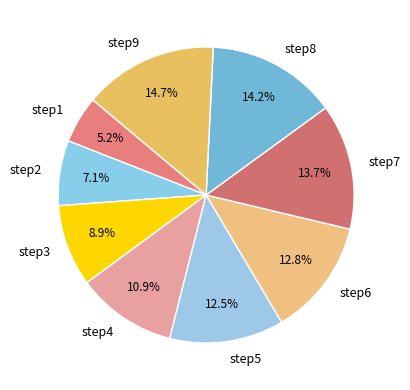

What is the ratio of the value at step5 to the value at step7?

0.9